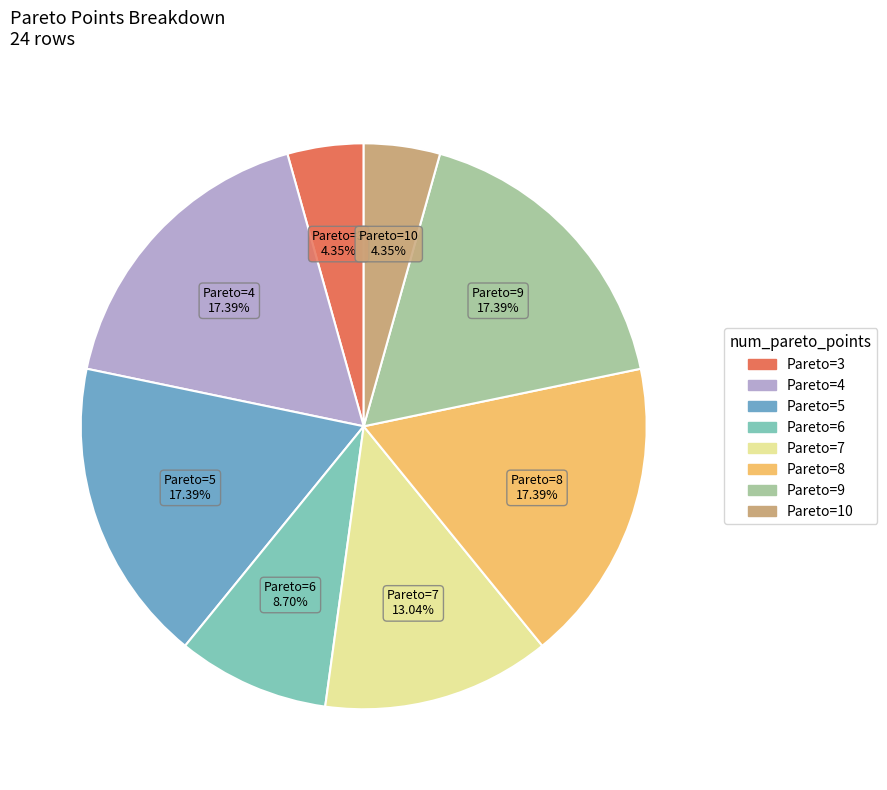

Is there any slice that represents more than half of the pie?

No